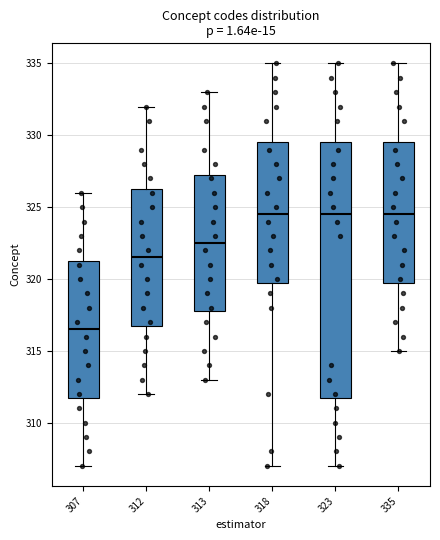

Where does the lower whisker of the box at x = 323 end on the y-axis? The values are not printed on the chart, so give them approximately, as read against the axis.

307.0